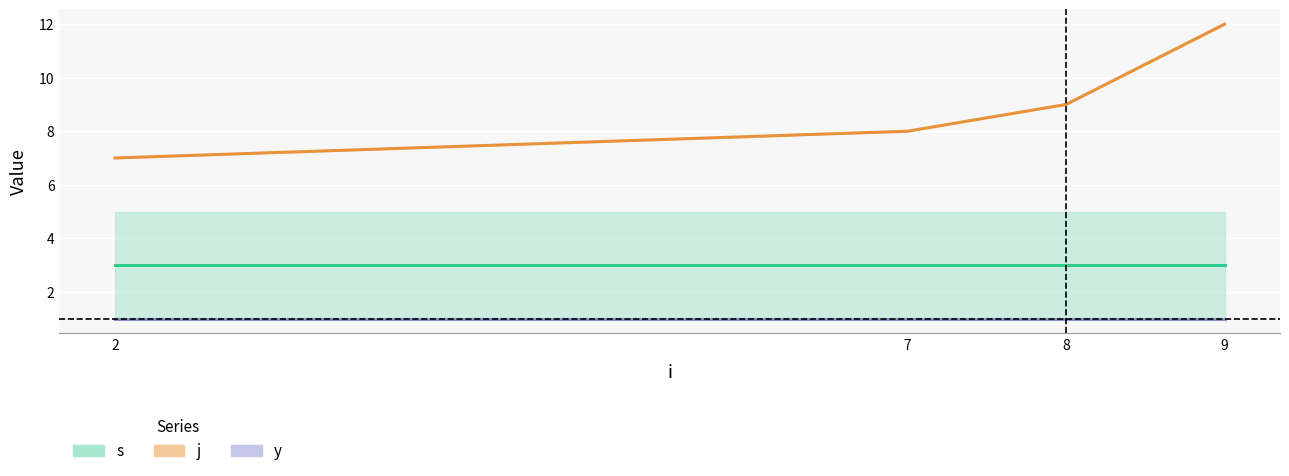

True or false: s and j cross at least once.

False